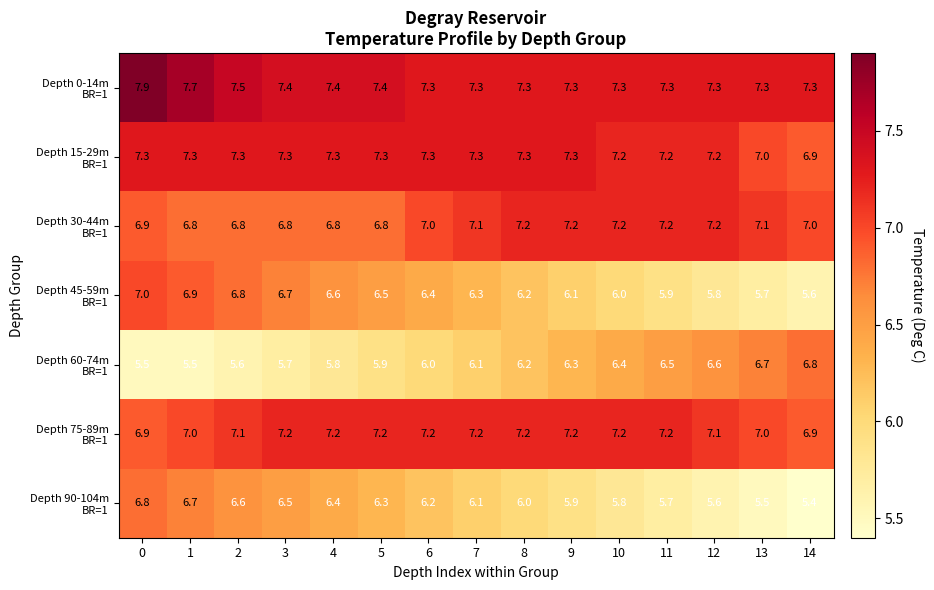

What is the total value across all series at 9?

47.3